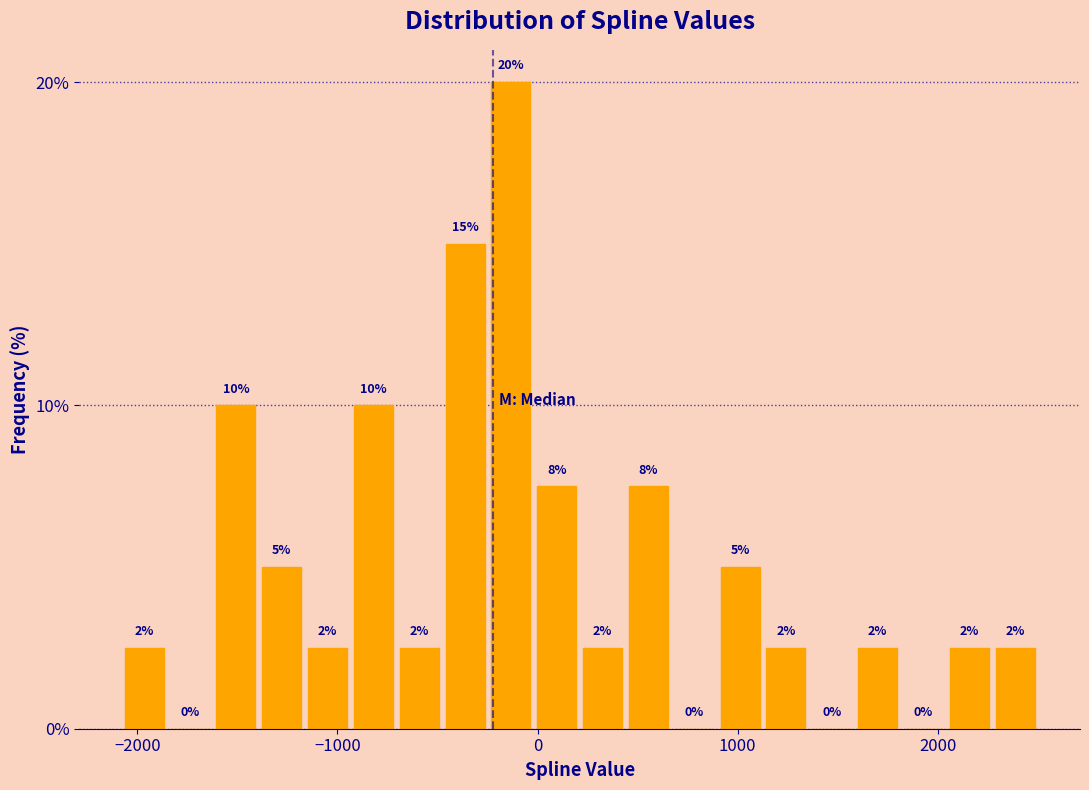

Read against the x-axis, roughly where is the centre of the tallest bar?

-100